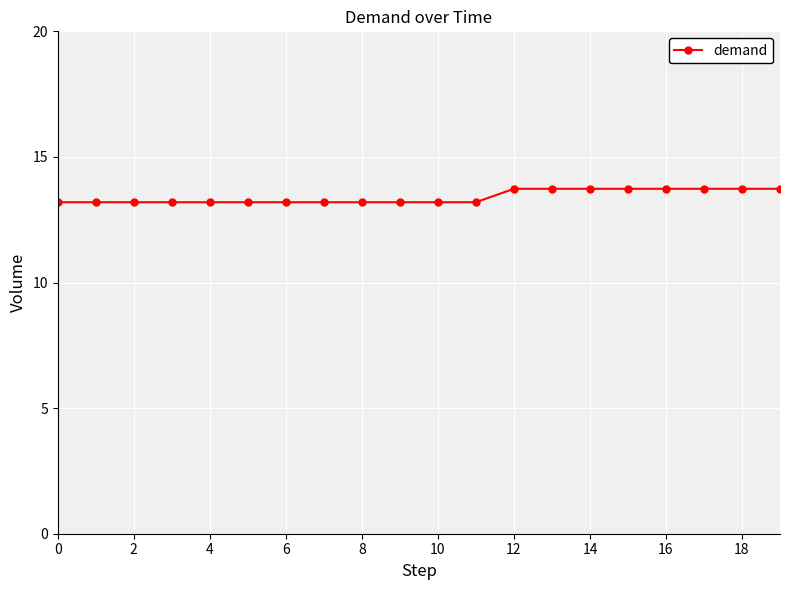

What is the difference between the maximum and minimum values?

0.5